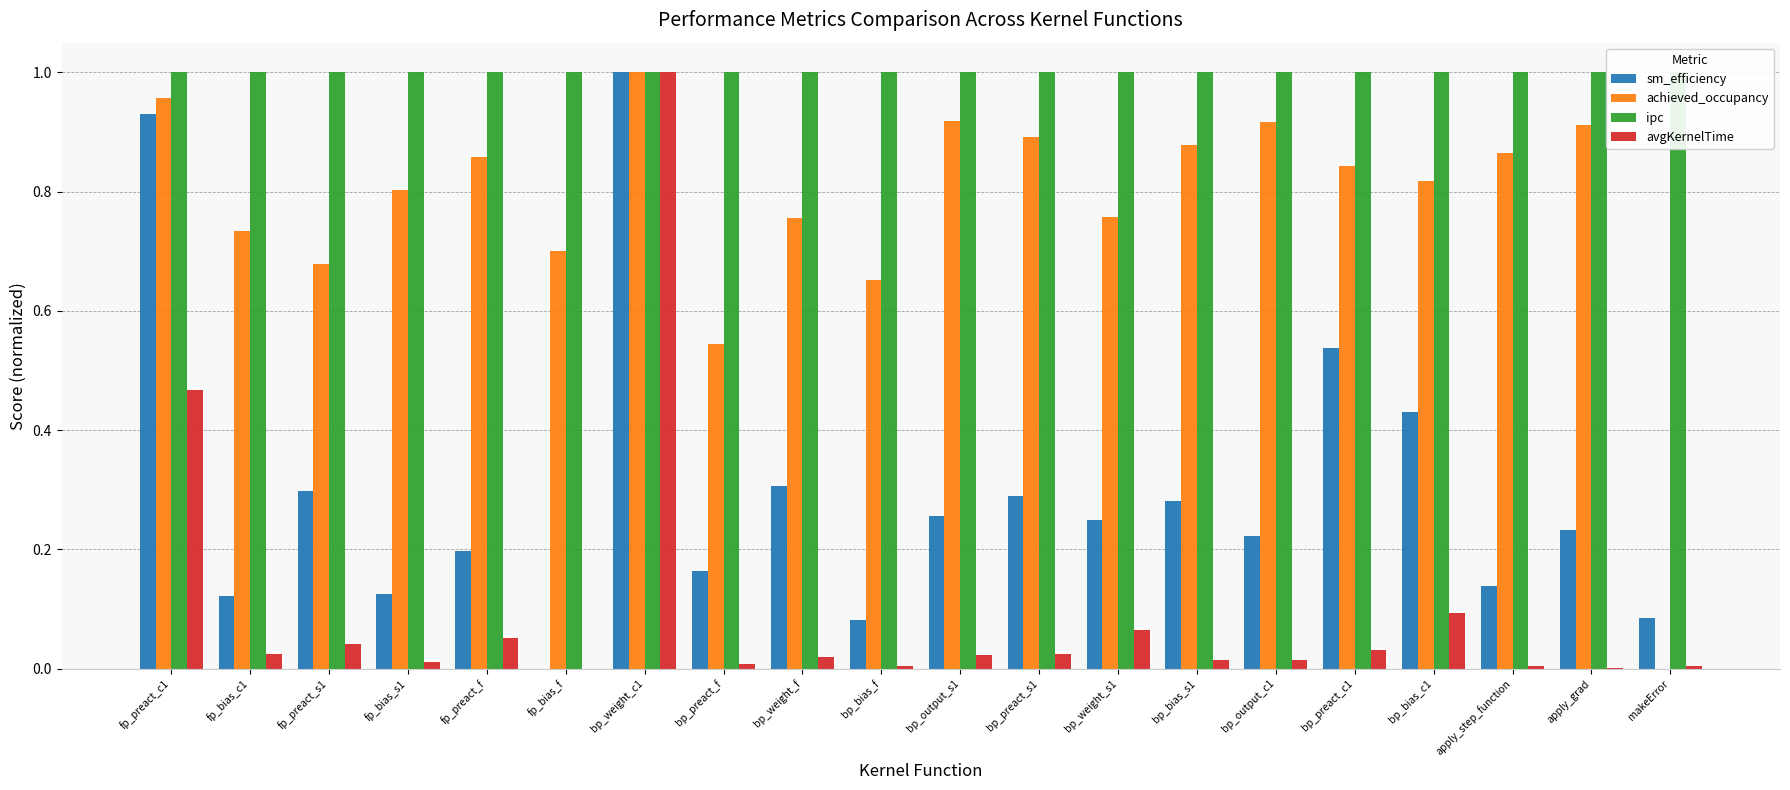

What is the difference between the sm_efficiency values at bp_weight_c1 and makeError?

0.9